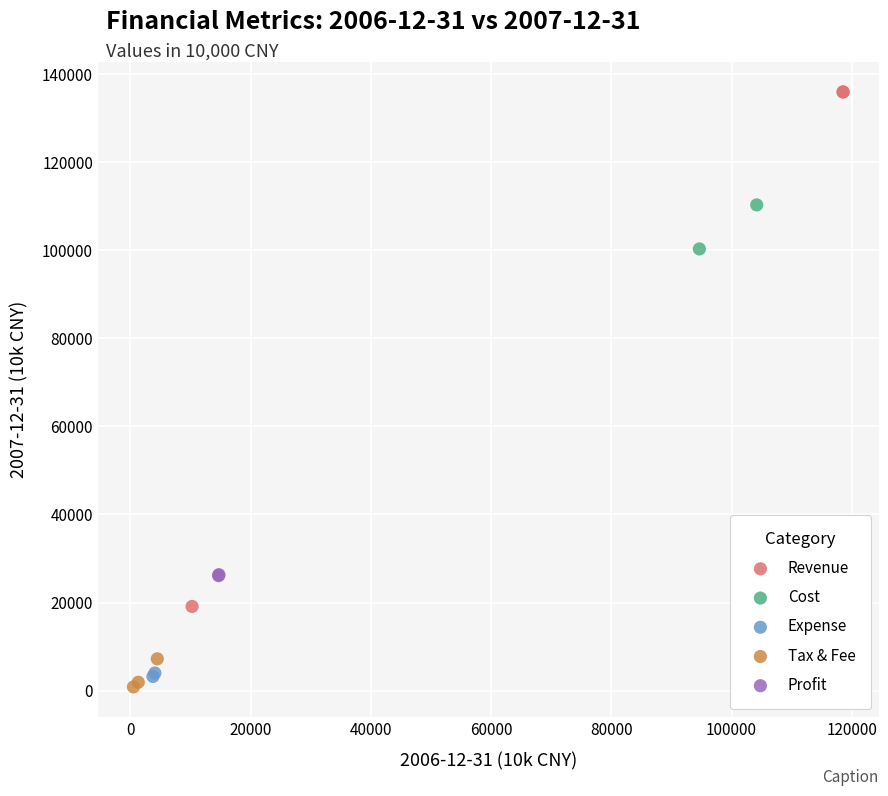

What are all the series names shown in the legend?

Revenue, Cost, Expense, Tax & Fee, Profit